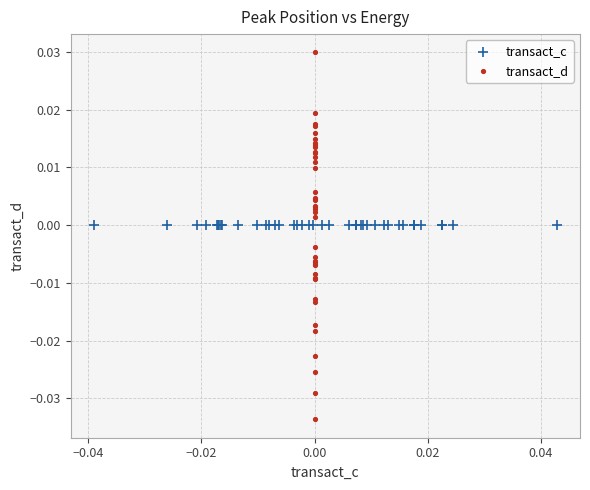

Which series reaches the minimum Y coordinate?

transact_d